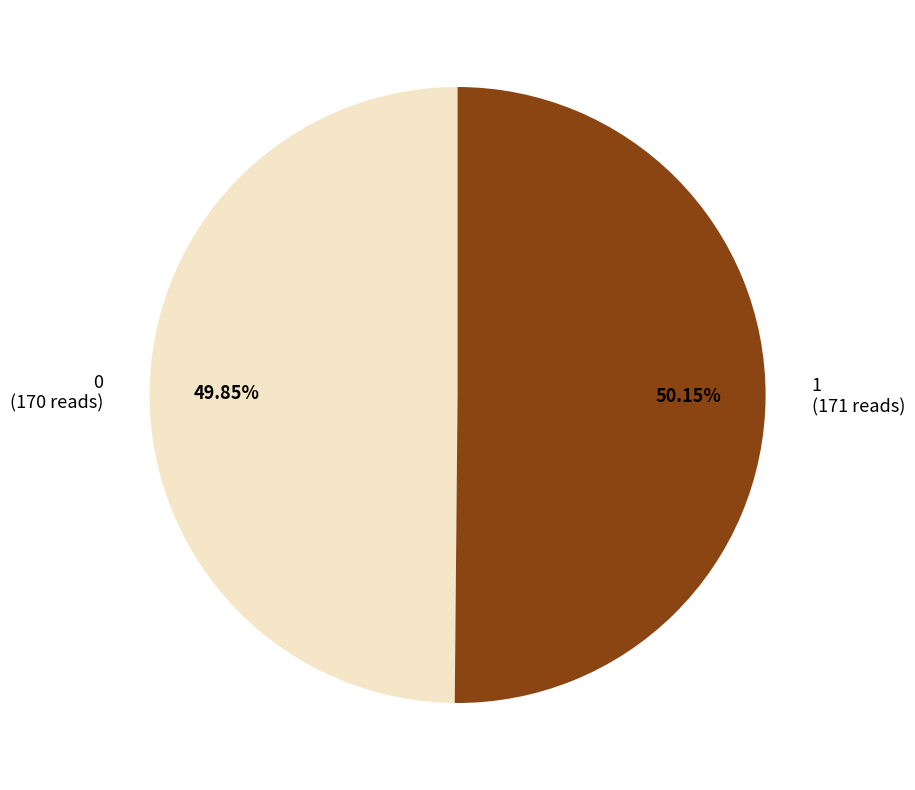

How many slices are in this pie chart?

2